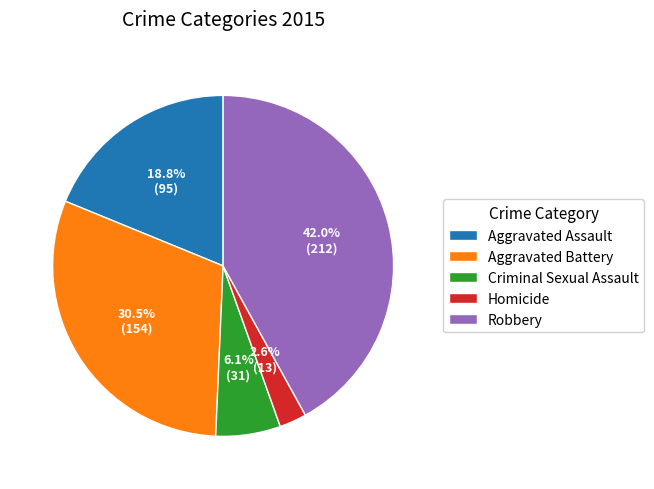

Which slice is the smallest?

Homicide